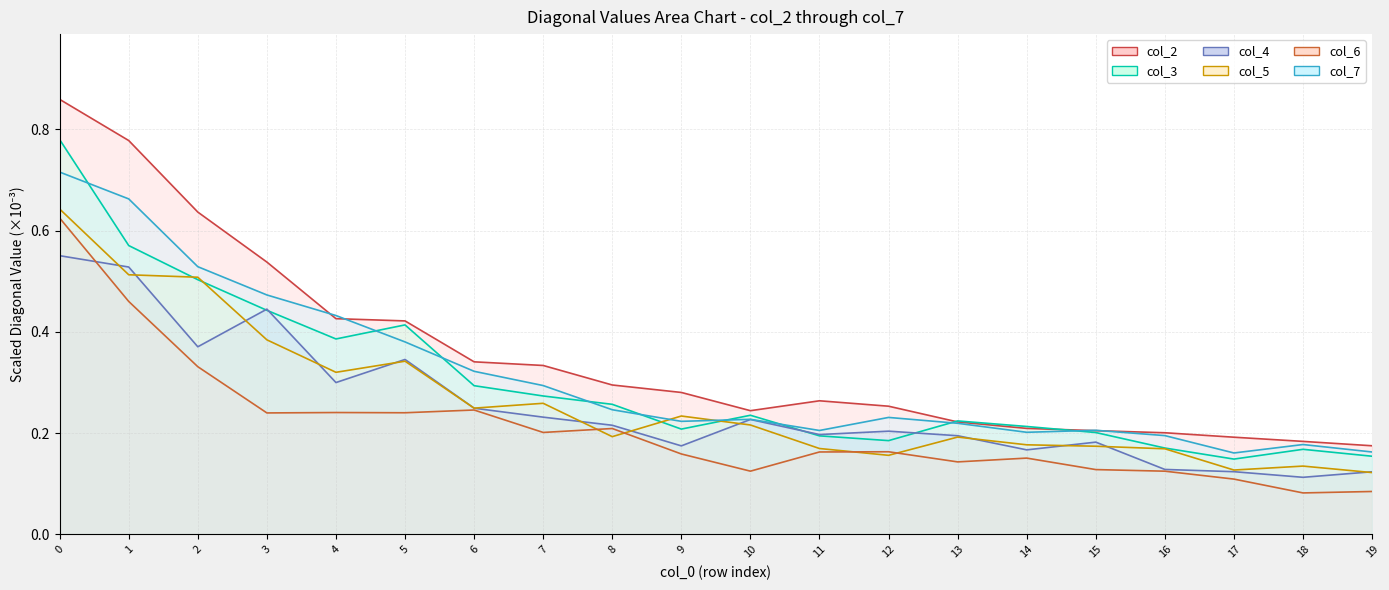

At how many categories does at least one series exceed 0?

20